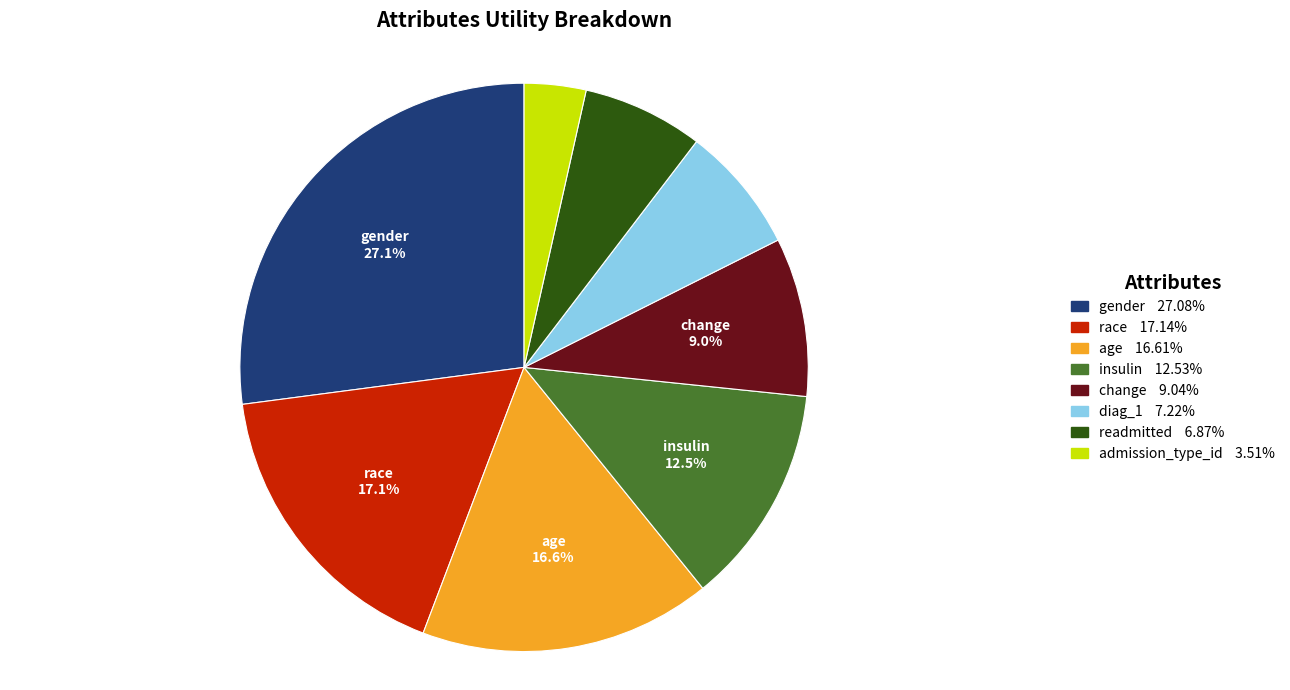

To the nearest percent, what is the difference between the largest and smallest slice percentages?

24%